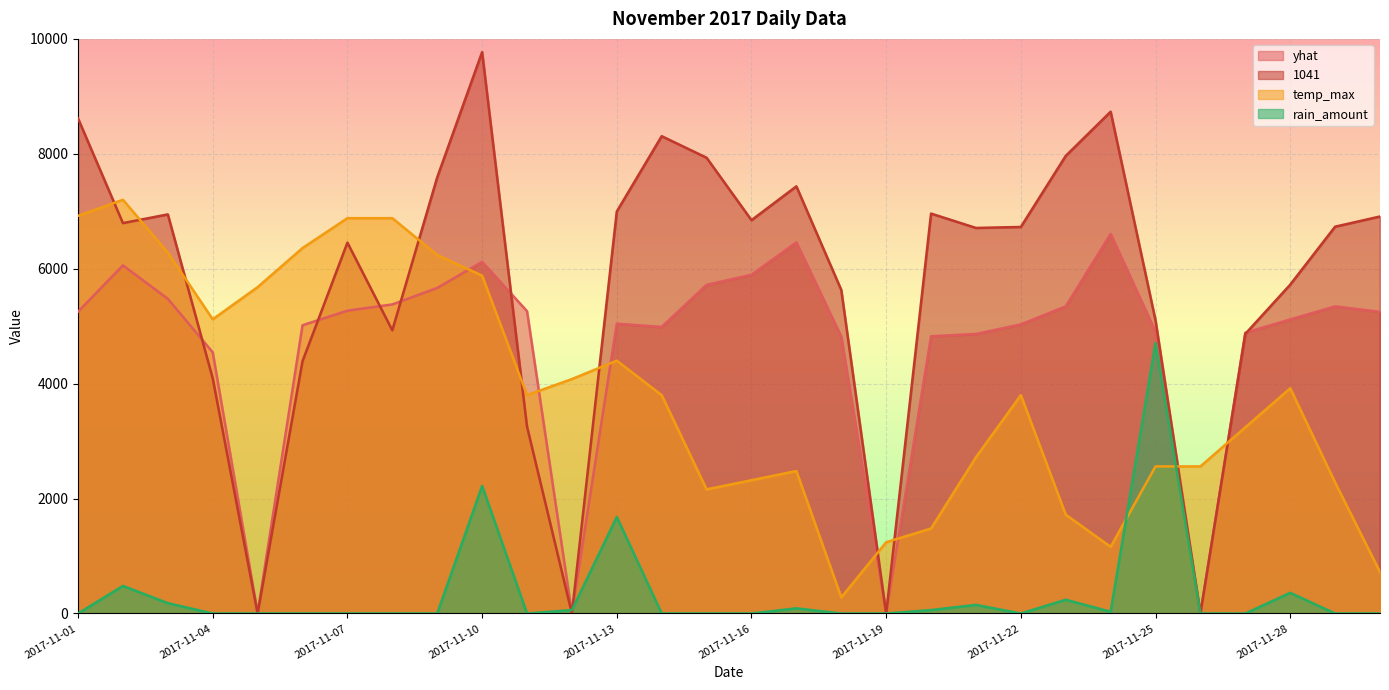

How many data points does each series have?

30